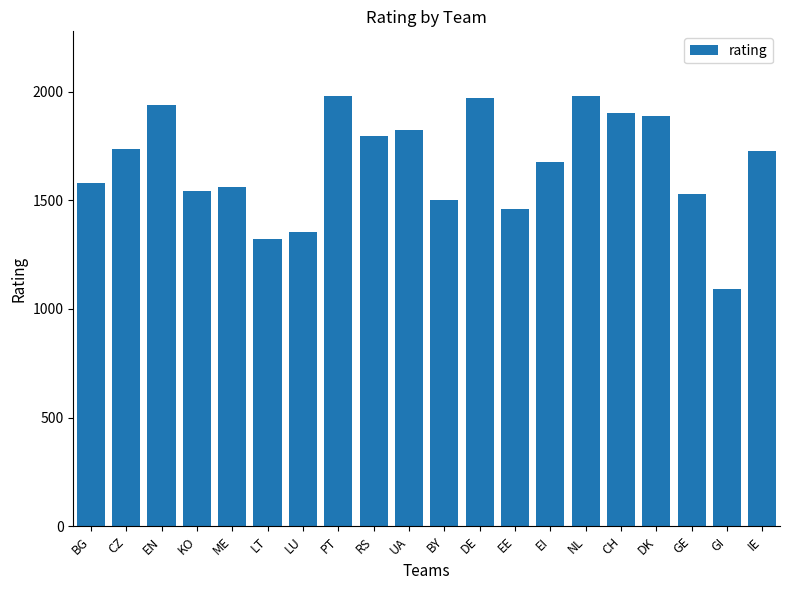

Are the bars grouped side by side (vs. stacked)?

No